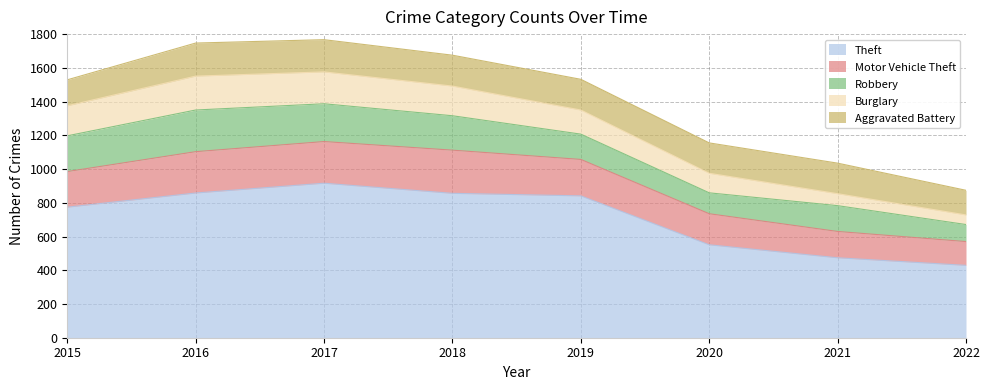

What is the average value of the Motor Vehicle Theft series?

207